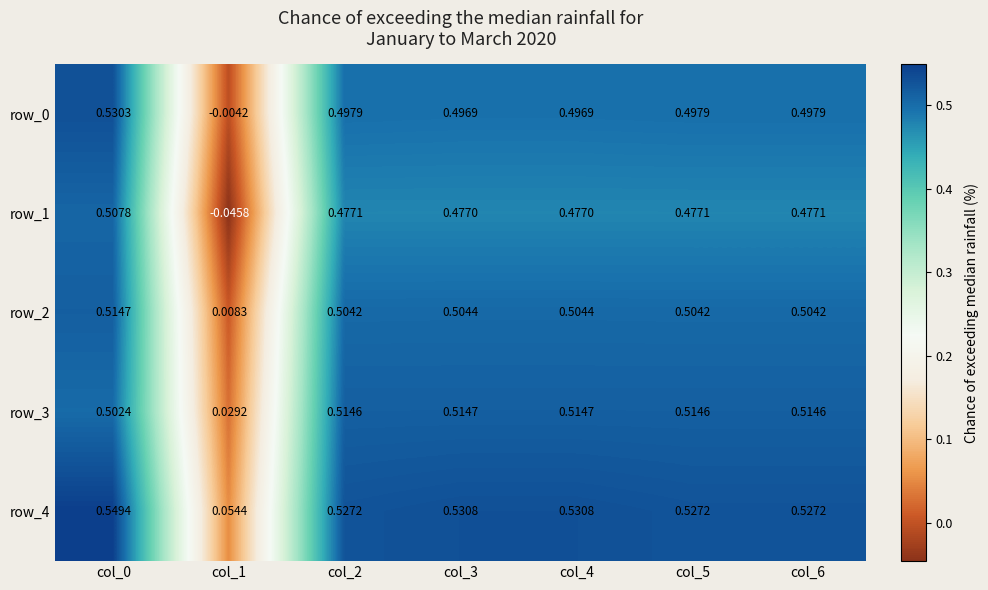

How many data points does each series have?

7